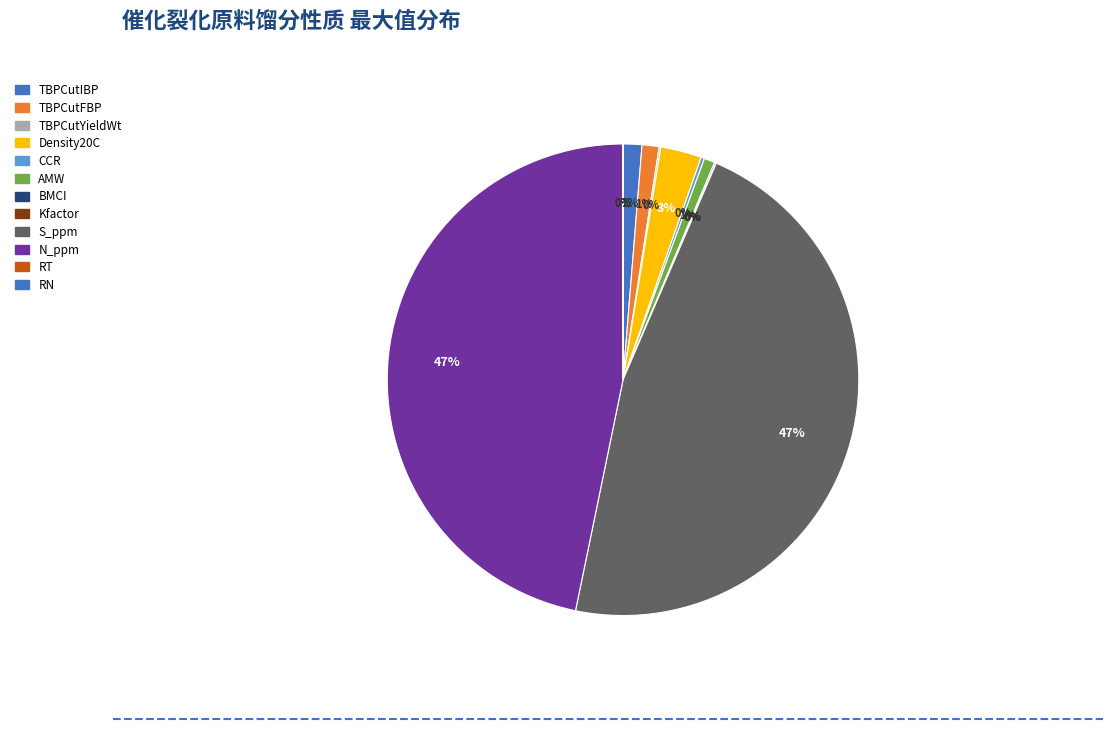

Which has a higher value, TBPCutIBP or S_ppm?

S_ppm